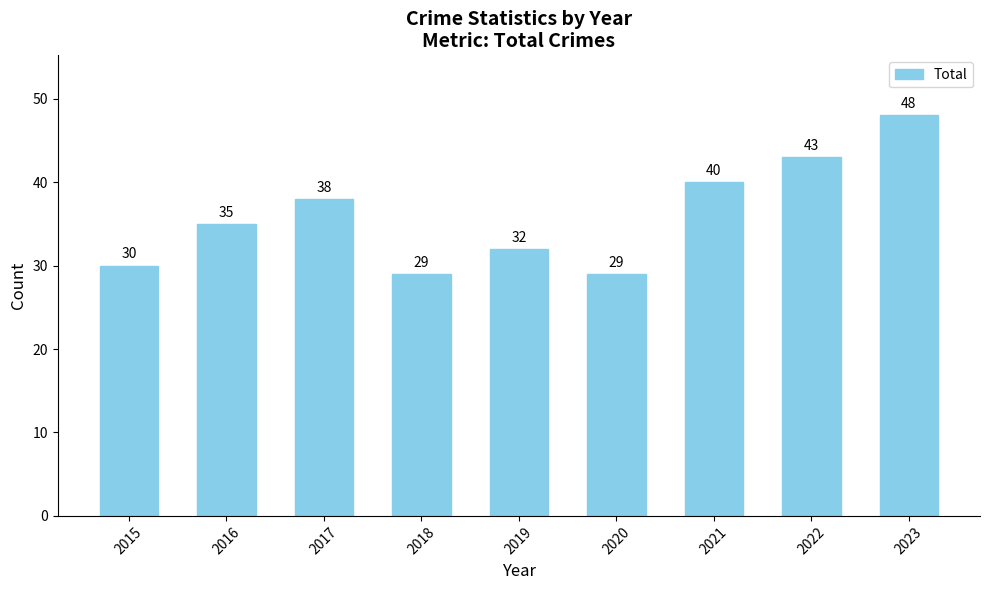

The value at 2017 is 61. True or false?

False